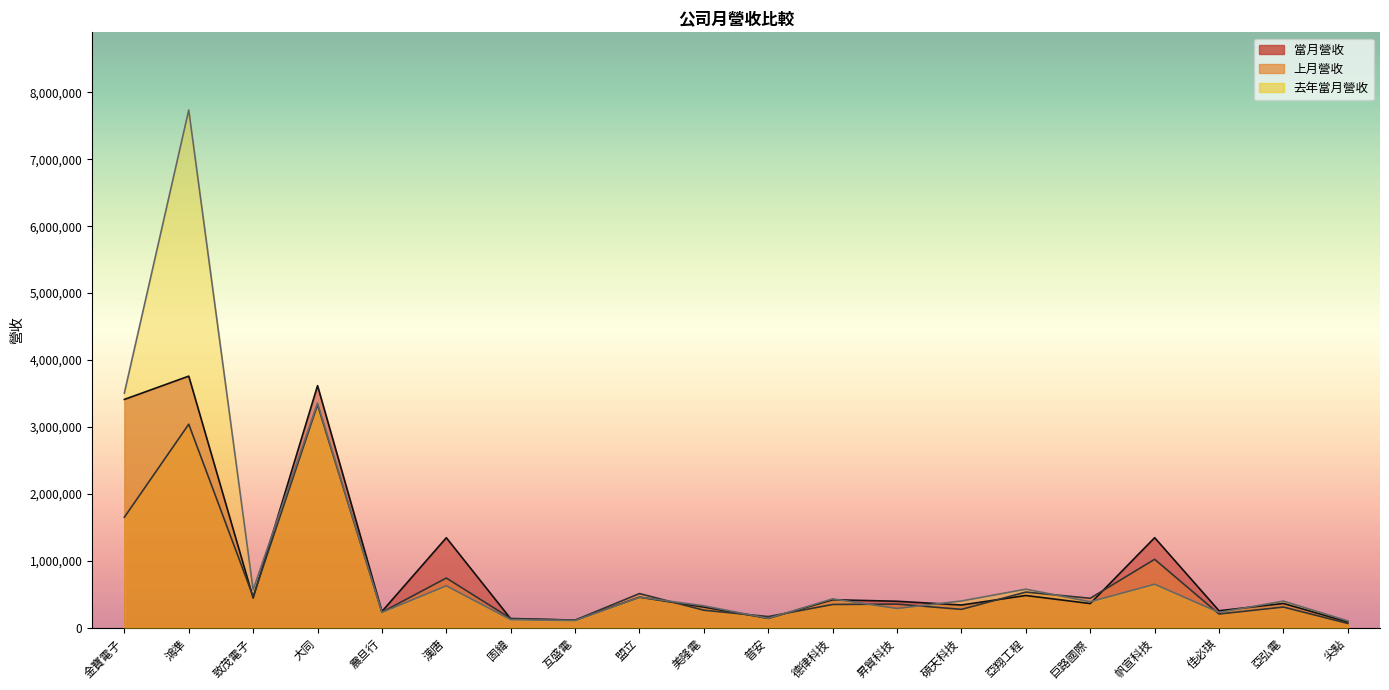

How many values in the 當月營收 series exceed 397336?

9